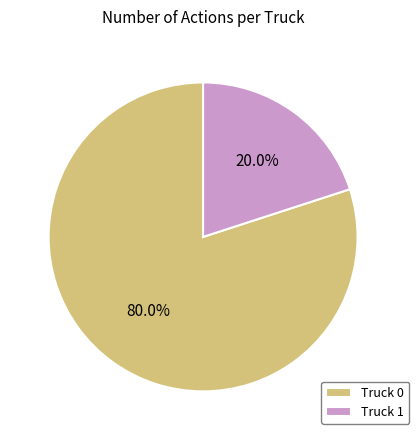

How many slices are in this pie chart?

2